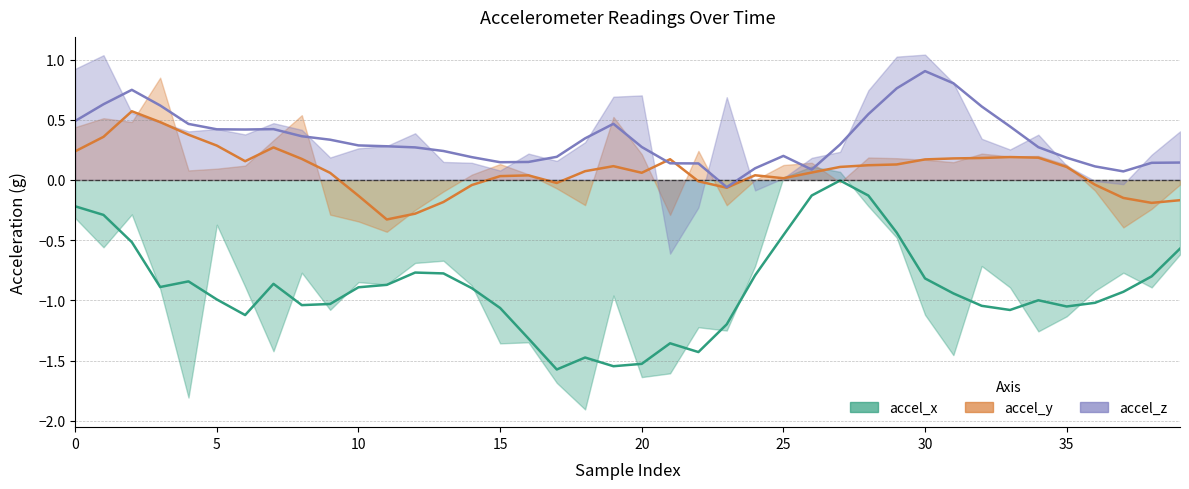

The value of accel_z at 34 is 0.4. True or false?

True